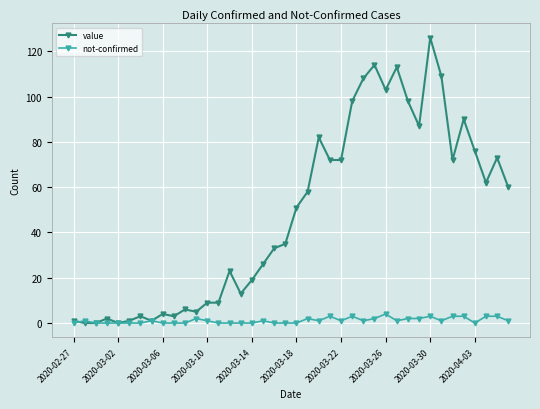

Which series has the widest spread of values?

value